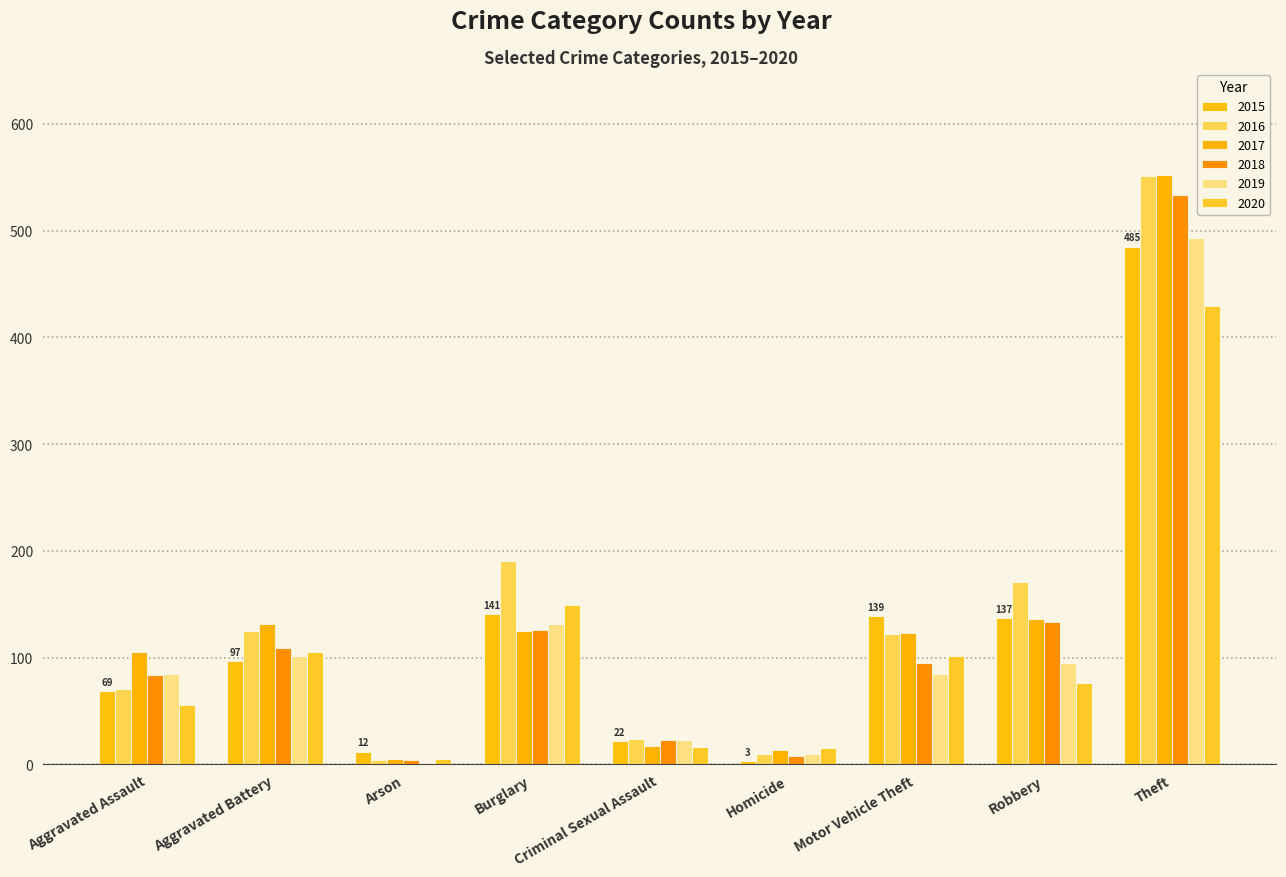

Is the value of 2018 at Motor Vehicle Theft greater than the value of 2020 at Theft?

No